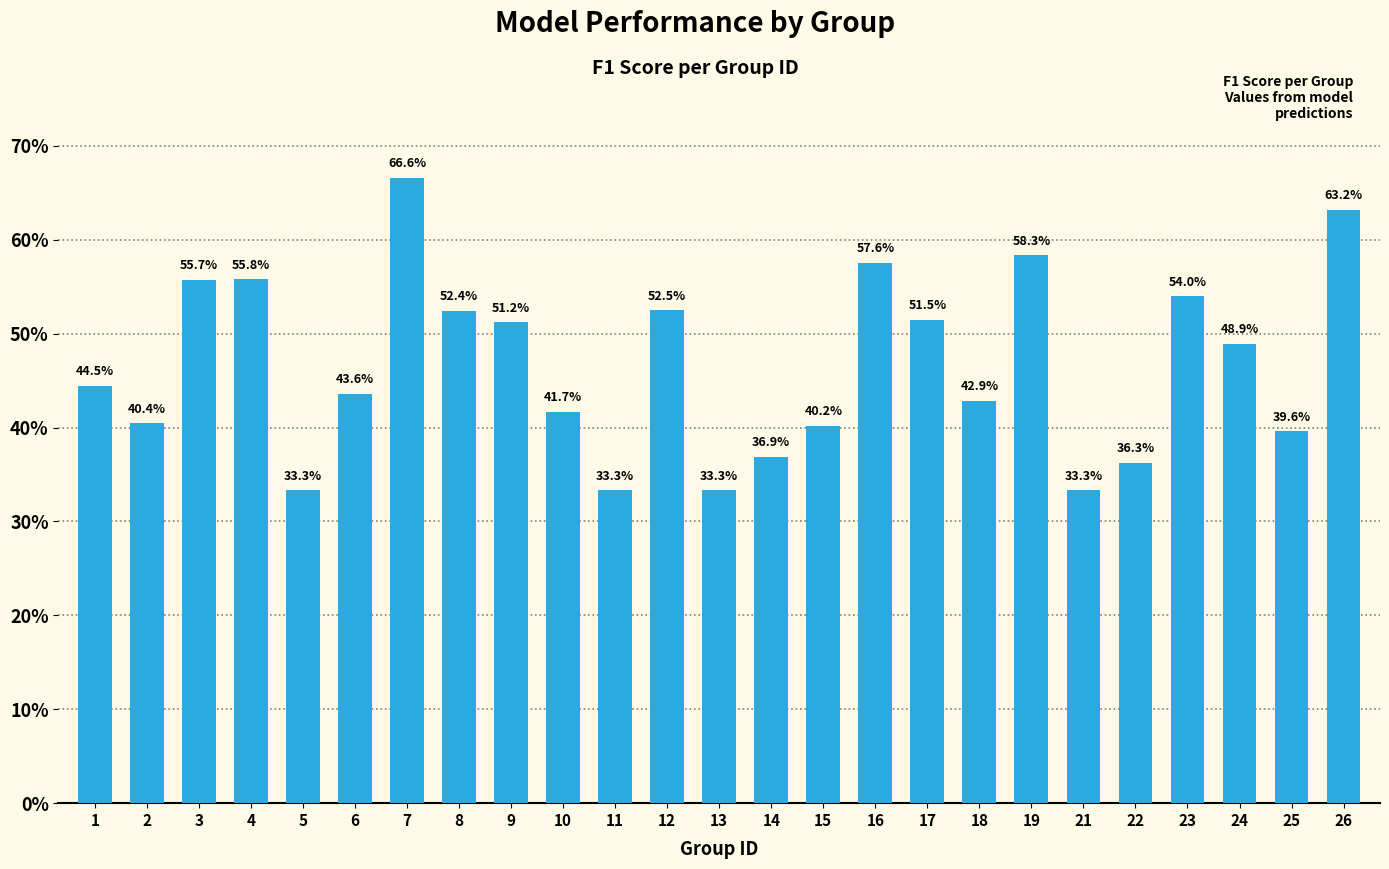

Reading left to right, list all the values displayed in this chart.

1=0.4	2=0.4	3=0.6	4=0.6	5=0.3	6=0.4	7=0.7	8=0.5	9=0.5	10=0.4	11=0.3	12=0.5	13=0.3	14=0.4	15=0.4	16=0.6	17=0.5	18=0.4	19=0.6	21=0.3	22=0.4	23=0.5	24=0.5	25=0.4	26=0.6